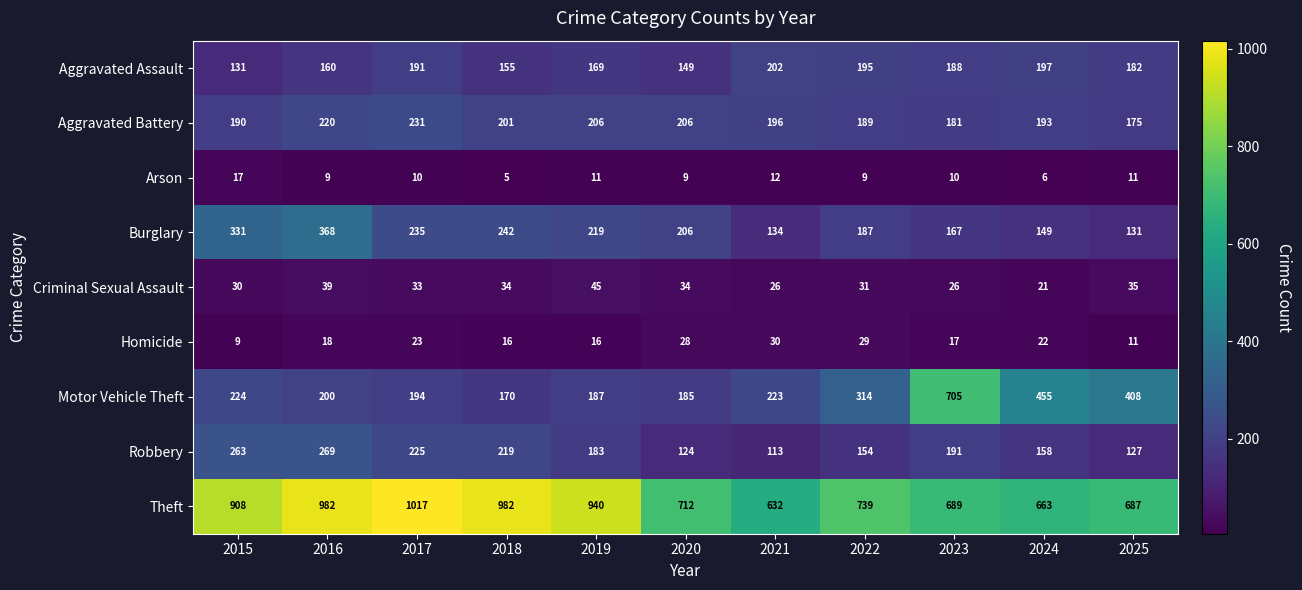

What is the maximum value shown in the chart?

1017